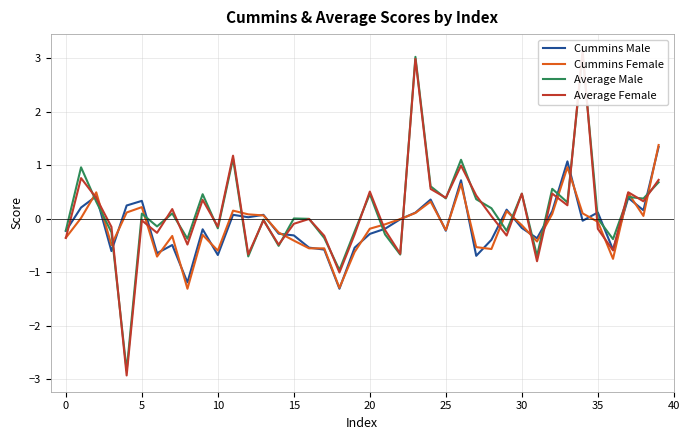

What is the minimum value for Cummins Female?

-1.3